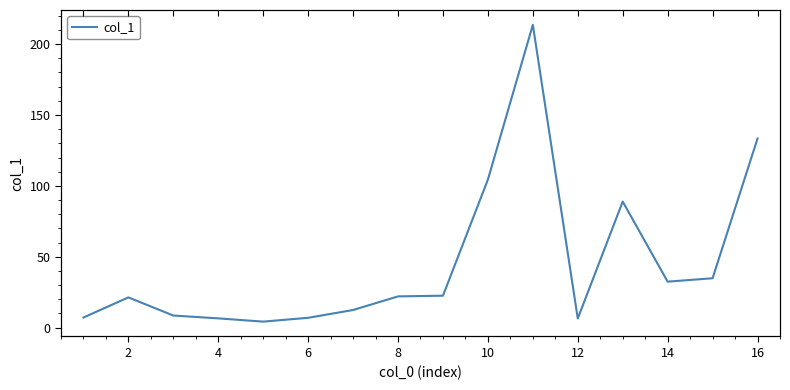

What is the value of the 5th point from the left?

4.2